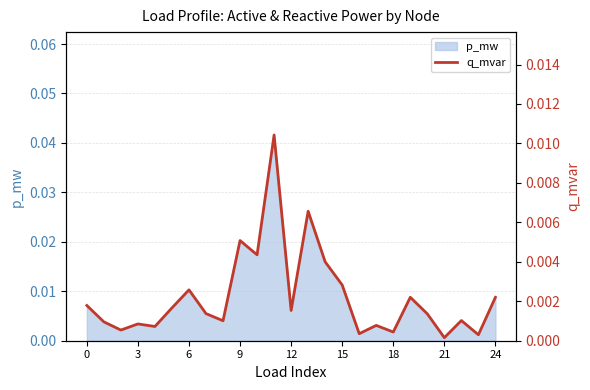

At which category does the chart reach its minimum across all series?

21